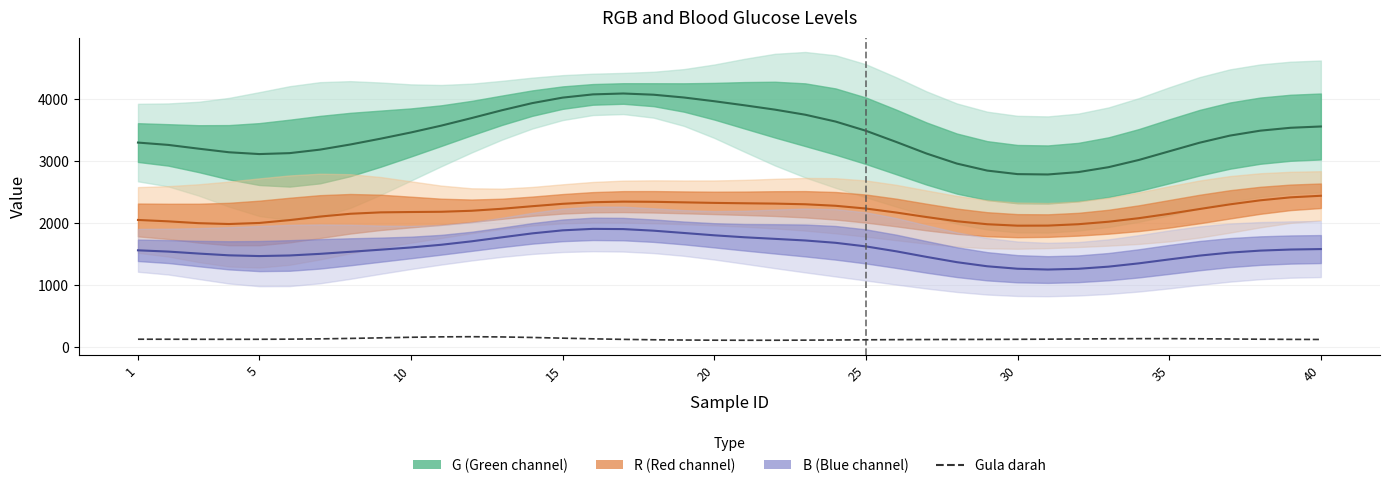

How many values exceed 127?

20